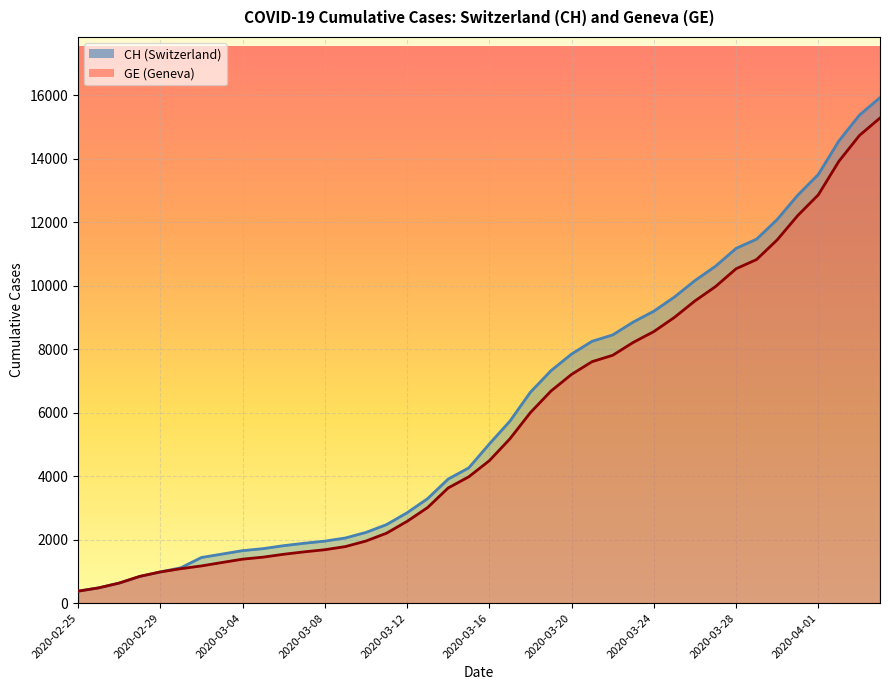

True or false: CH and GE cross at least once.

False